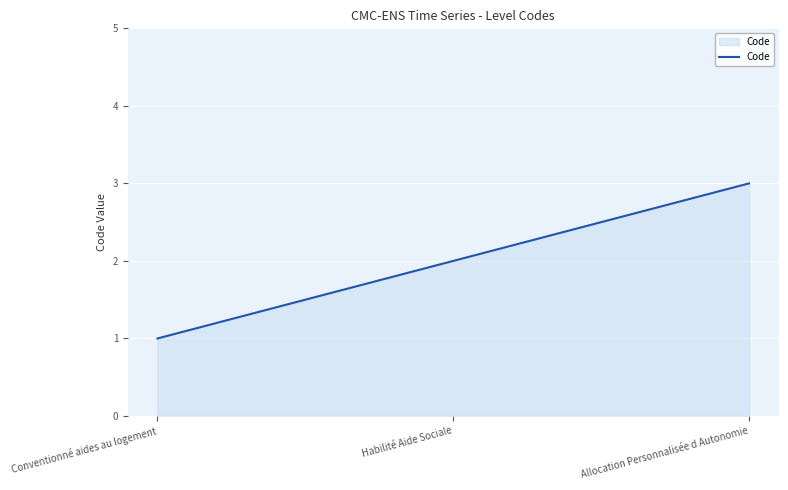

Between Allocation Personnalisée d Autonomie and Habilité Aide Sociale, which is larger?

Allocation Personnalisée d Autonomie